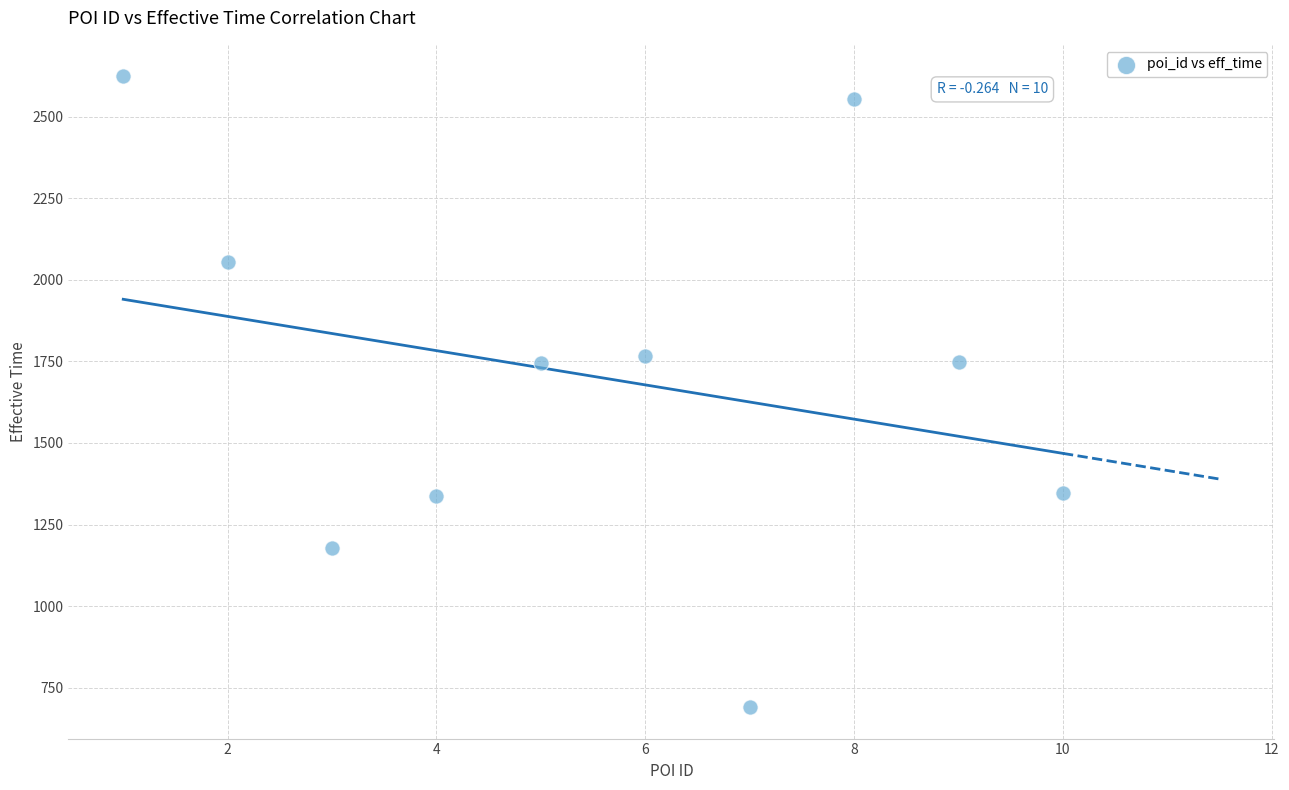

What is the range of X values (max minus min)?

9